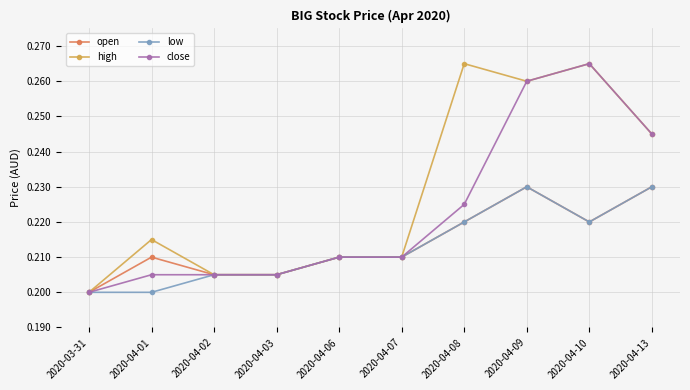

How many low values are between 0 and 1?

10